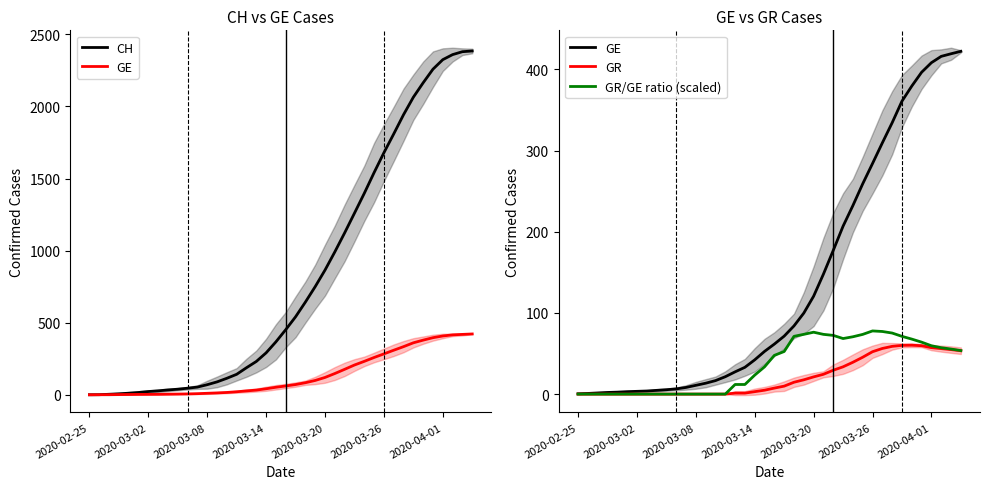

What is the difference between the maximum and minimum values in the GR/GE ratio (scaled) series?

77.8